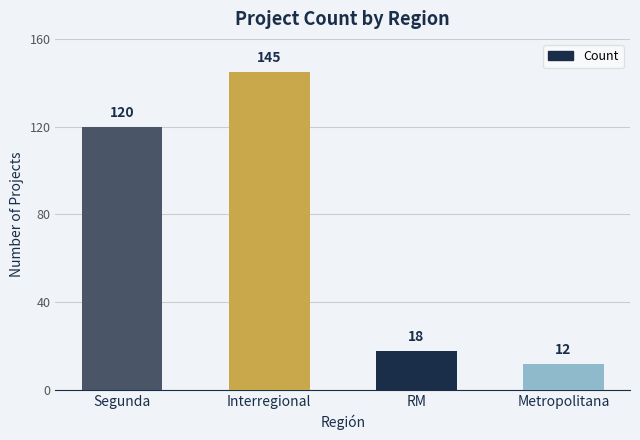

What is the sum of the values at Metropolitana and RM?

30